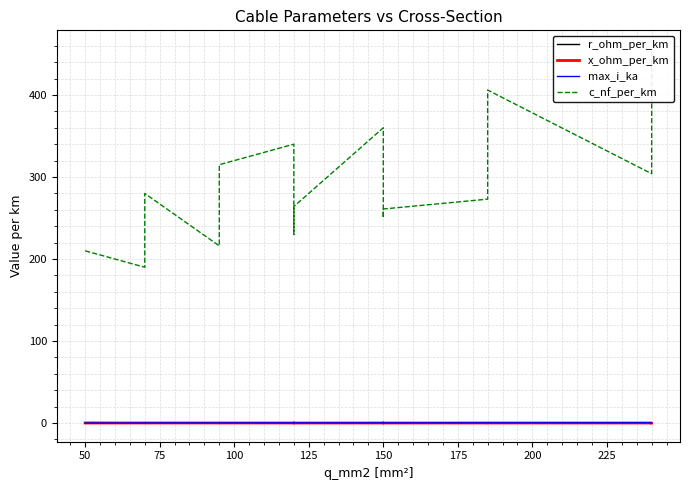

What is the average value of the max_i_ka series?

0.3